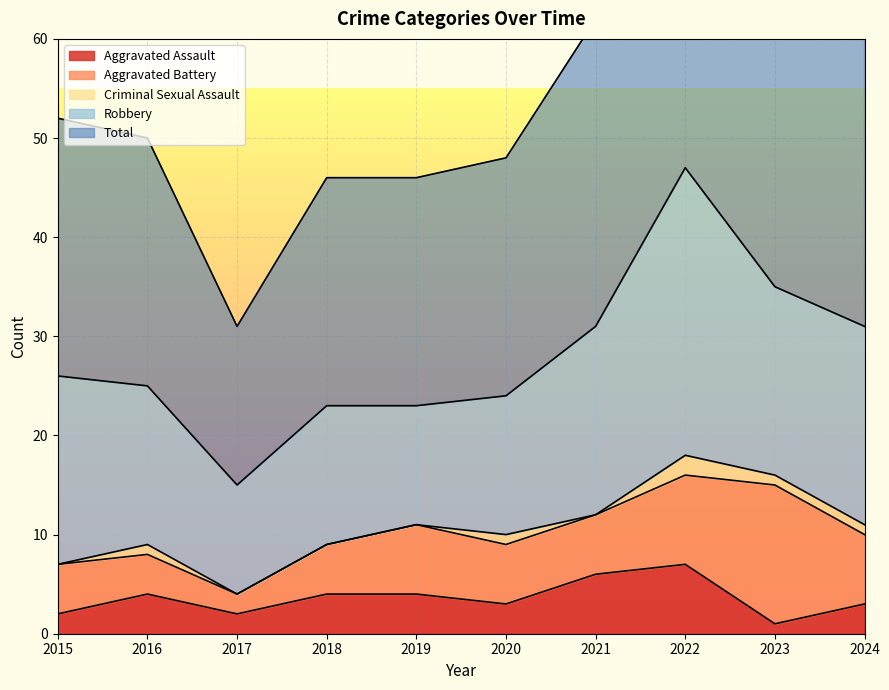

What are all the series names shown in the legend?

Aggravated Assault, Aggravated Battery, Criminal Sexual Assault, Robbery, Total